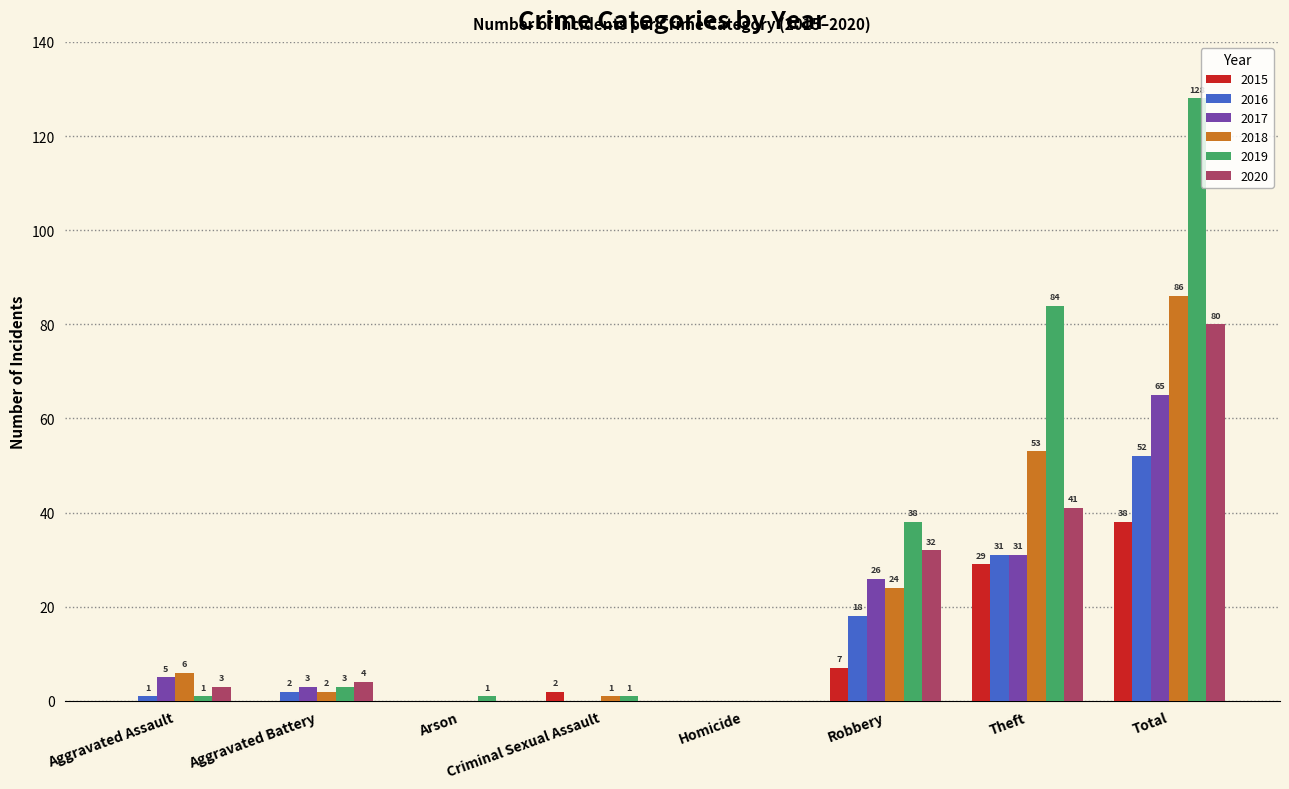

Count the number of data series in this chart.

6